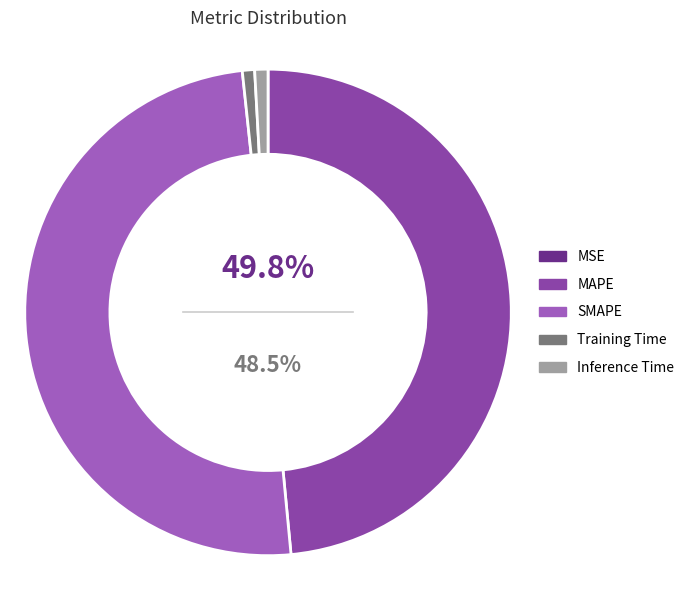

Does Training Time represent more than half of the total?

No